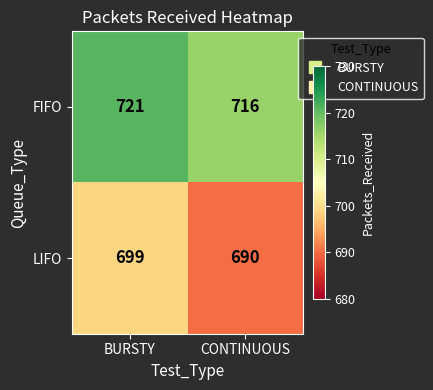

Reading left to right, transcribe all the data shown in this chart.

FIFO: 721	716
LIFO: 699	690